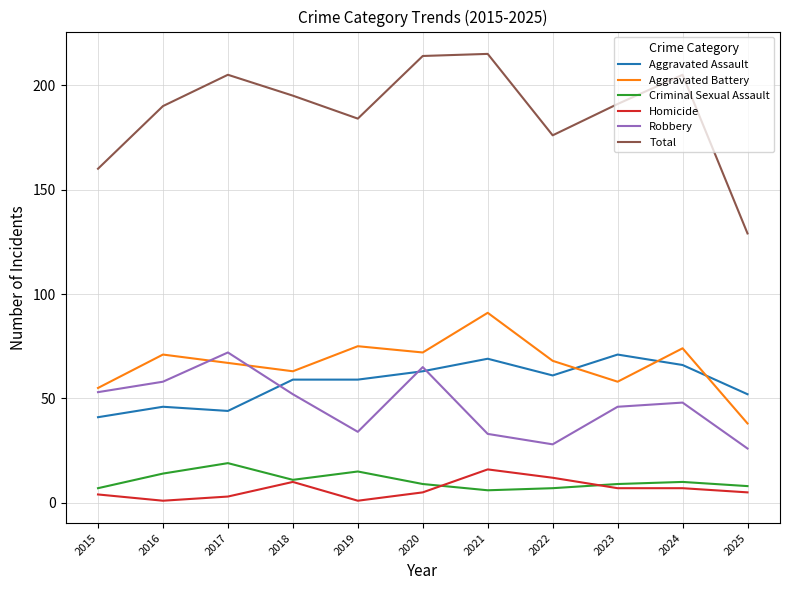

Which series has the largest total across all categories?

Total